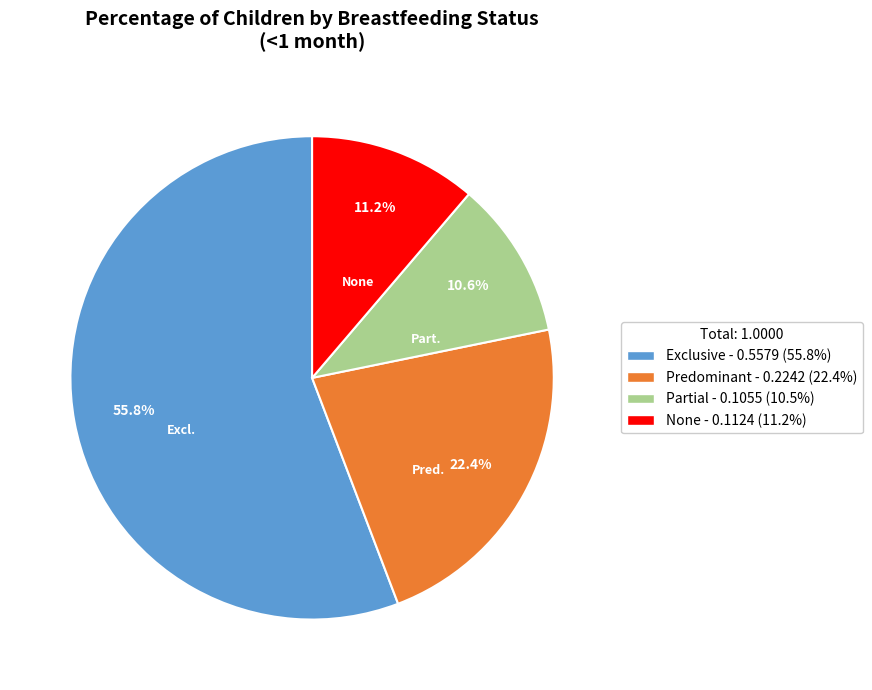

How many segments does this pie chart have?

4